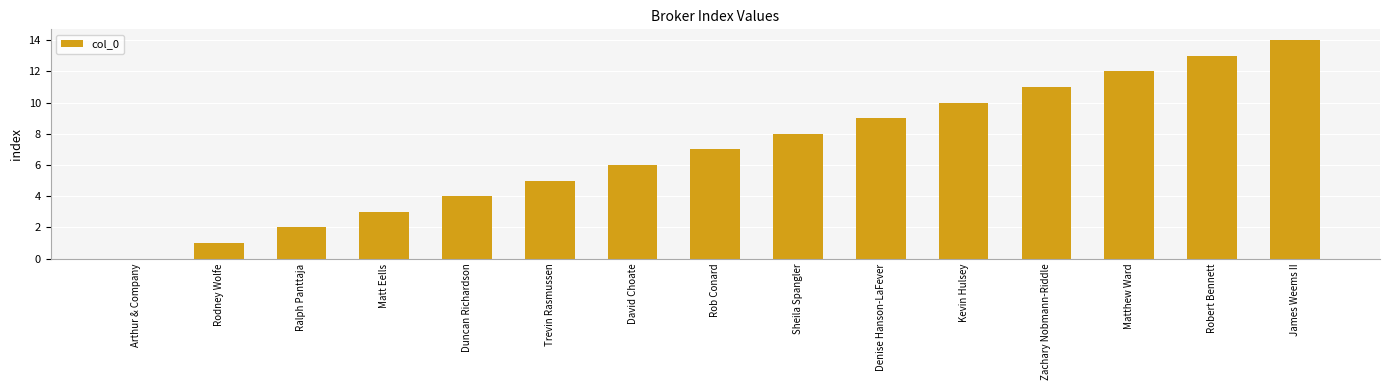

At which category does the chart reach its peak across all series?

James Weems II